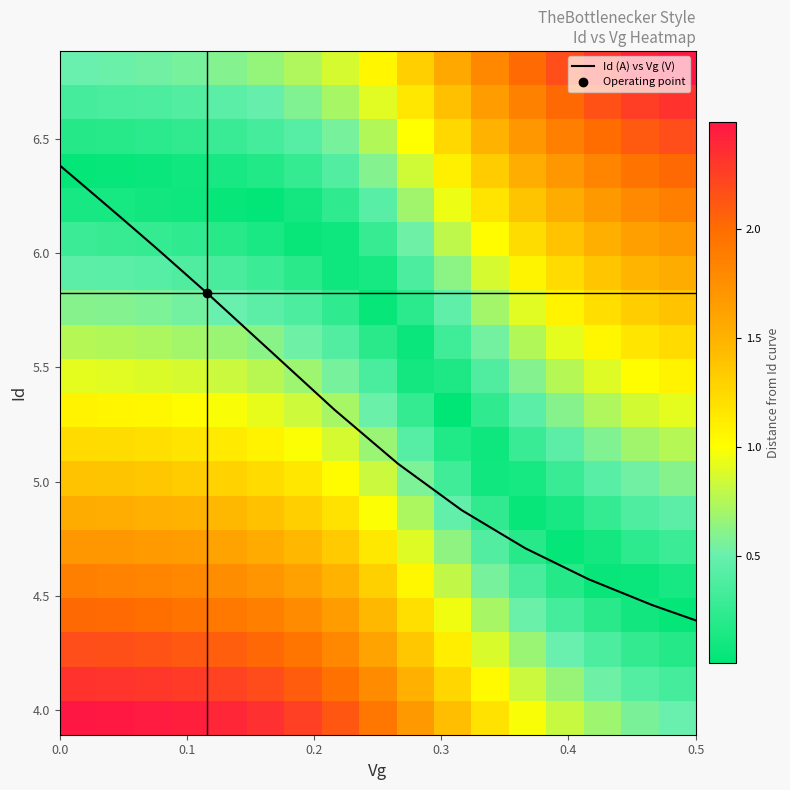

What is the minimum value for Id (A) vs Vg (V)?

4.4